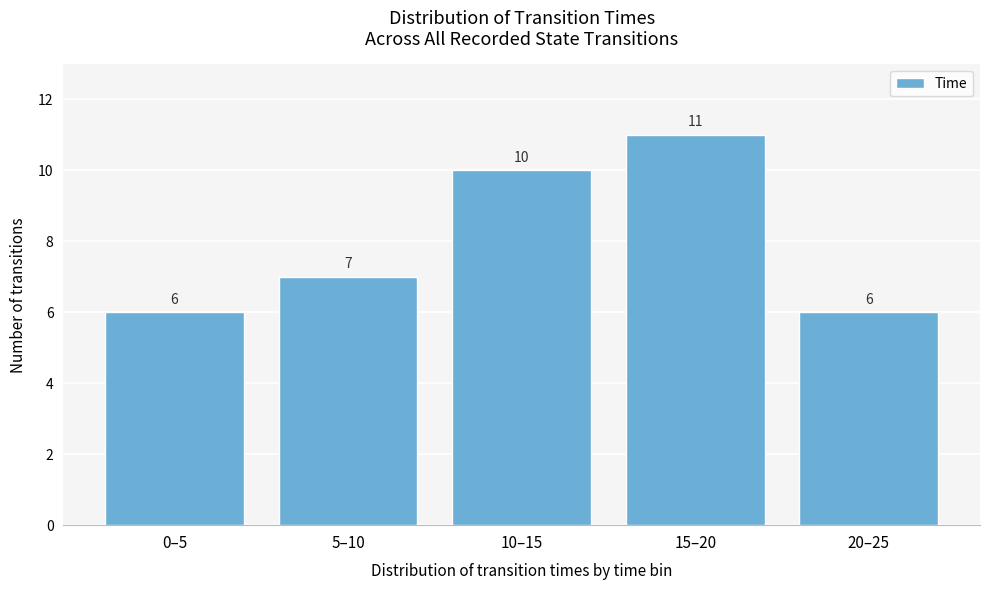

Reading left to right, extract all data points from this chart.

6	7	10	11	6